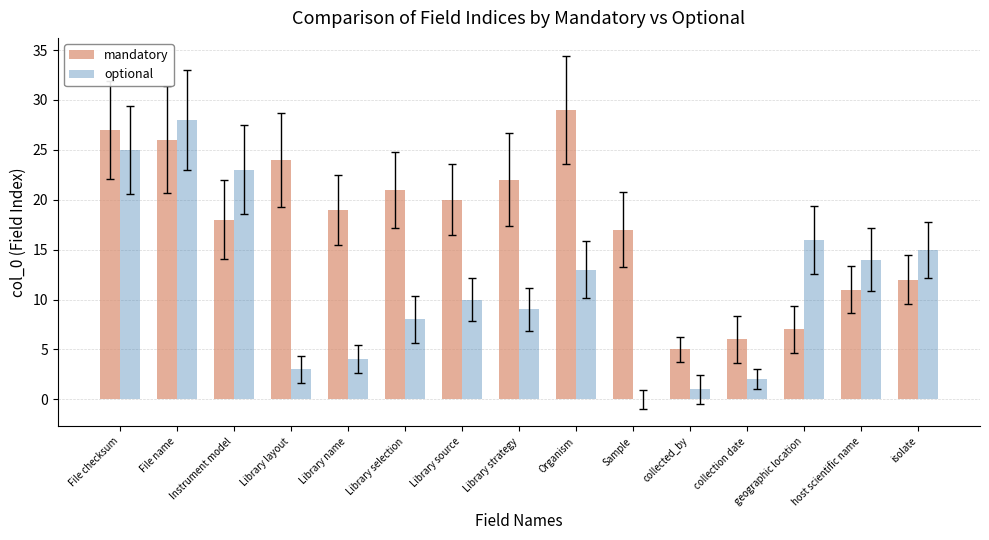

What are all the series names shown in the legend?

mandatory, optional